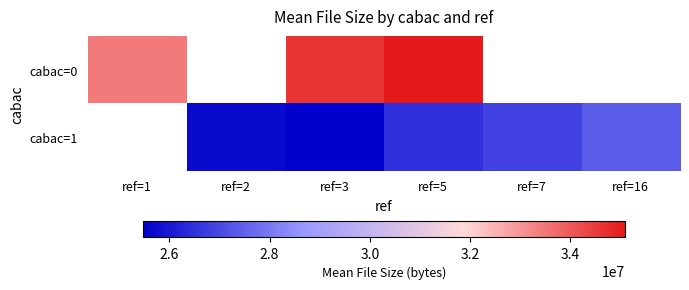

At which category is the sum across all series the highest?

ref=5